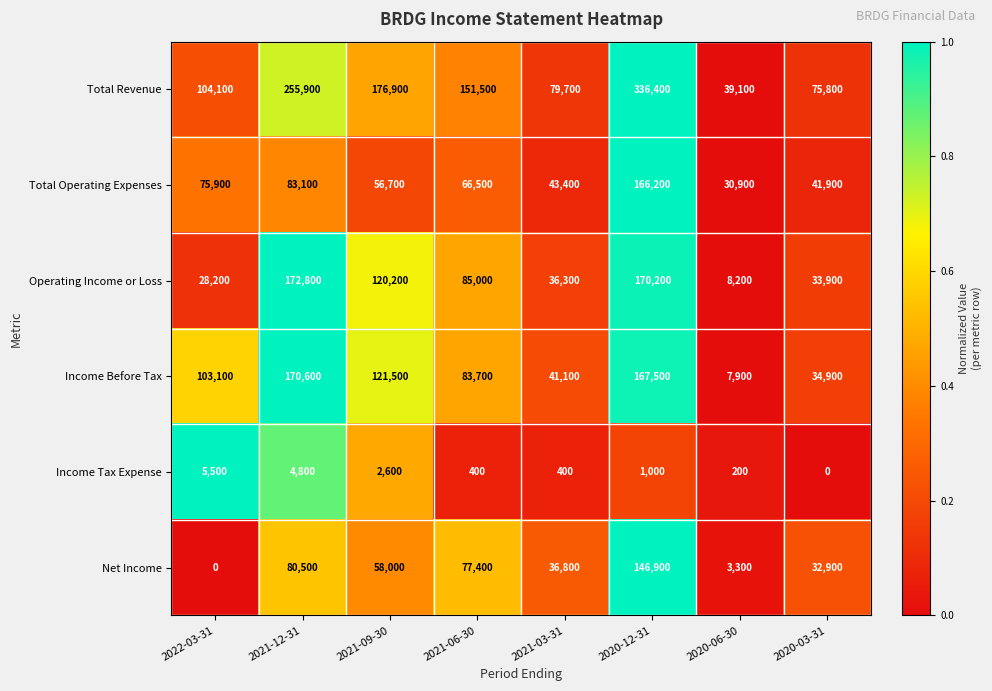

At which label does Net Income reach its minimum?

2022-03-31